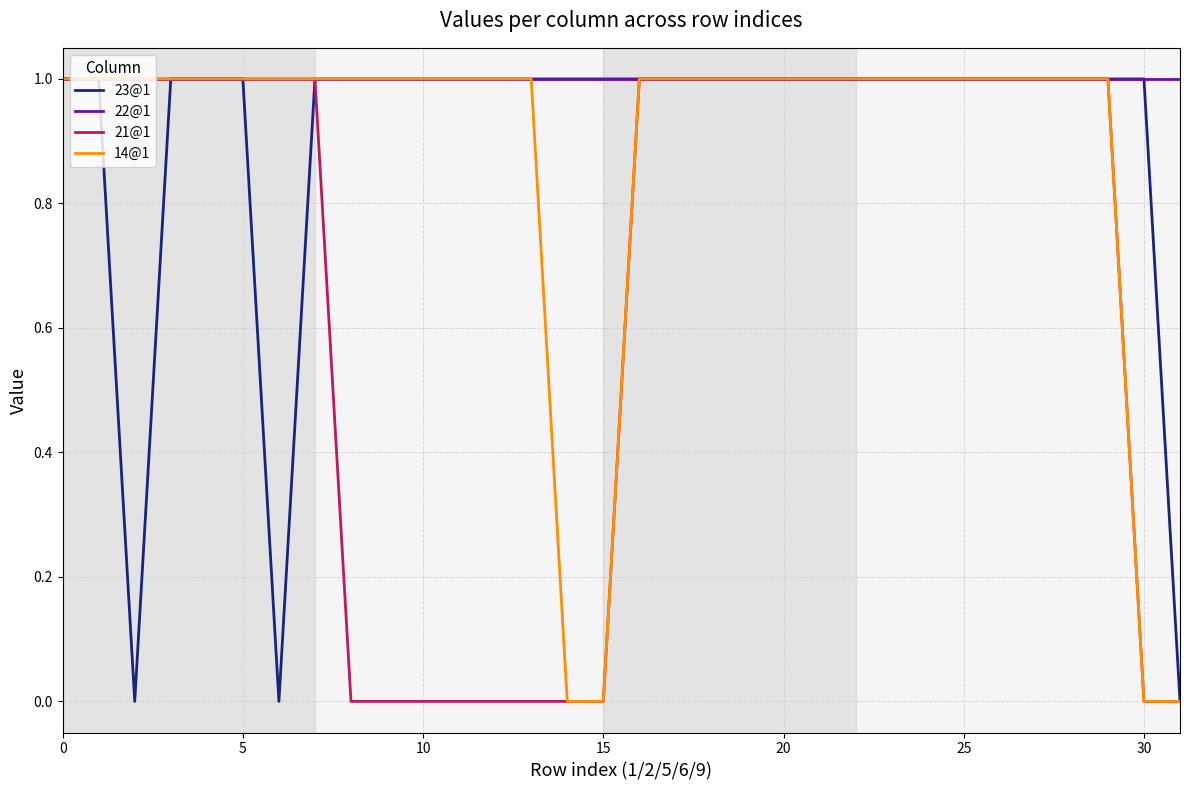

Count the number of data series in this chart.

4